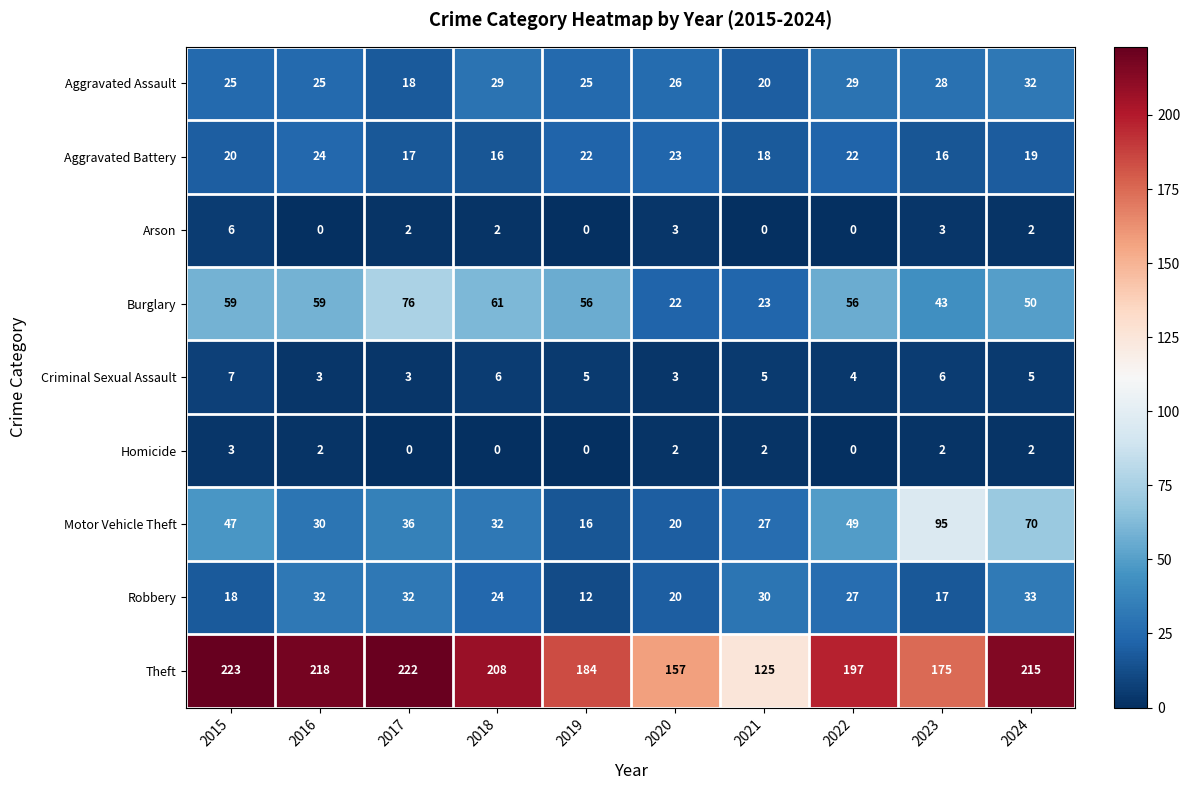

What is the approximate value of Burglary at 2020, to the nearest 5?

20